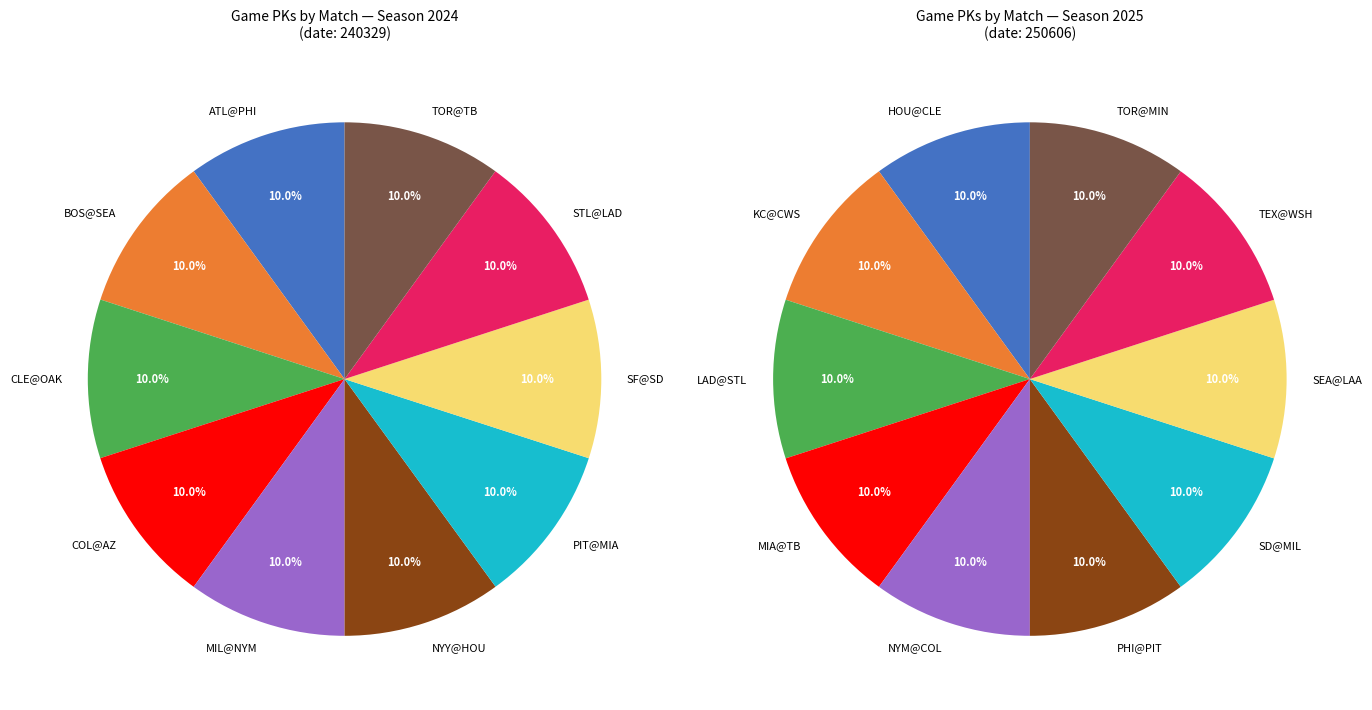

To the nearest percent, what percentage of the pie is CLE@OAK?

10%